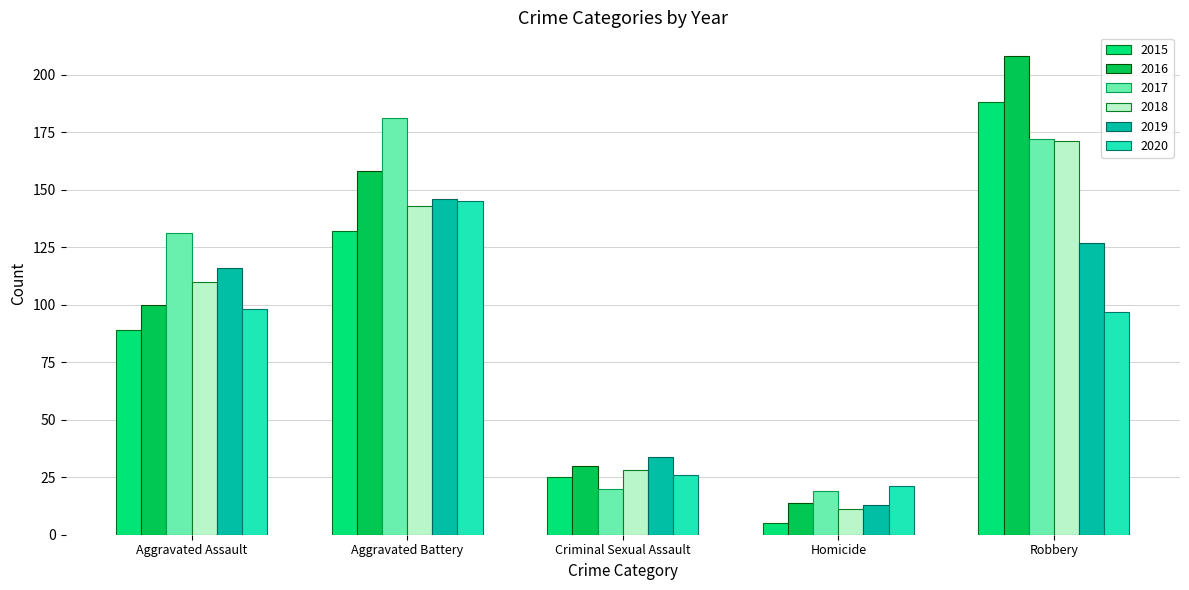

How many bars are there in total?

30